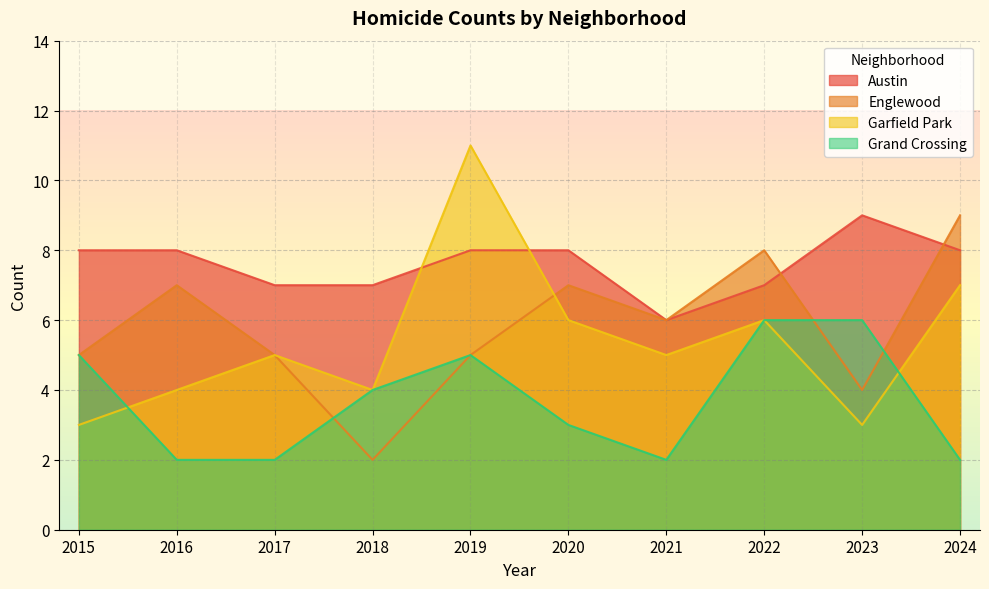

At how many categories does at least one series exceed 10?

1